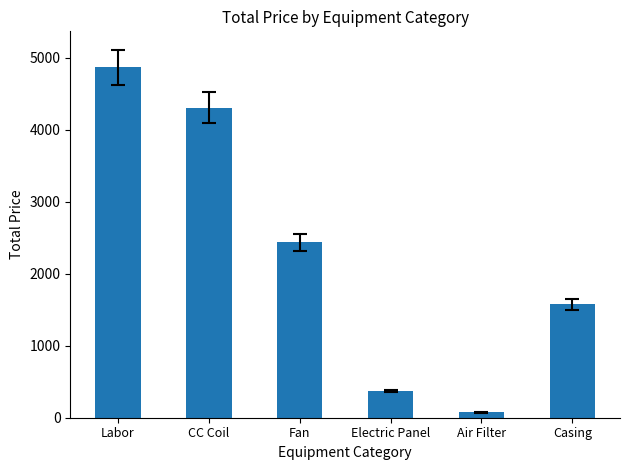

How many categories are shown in the chart?

6